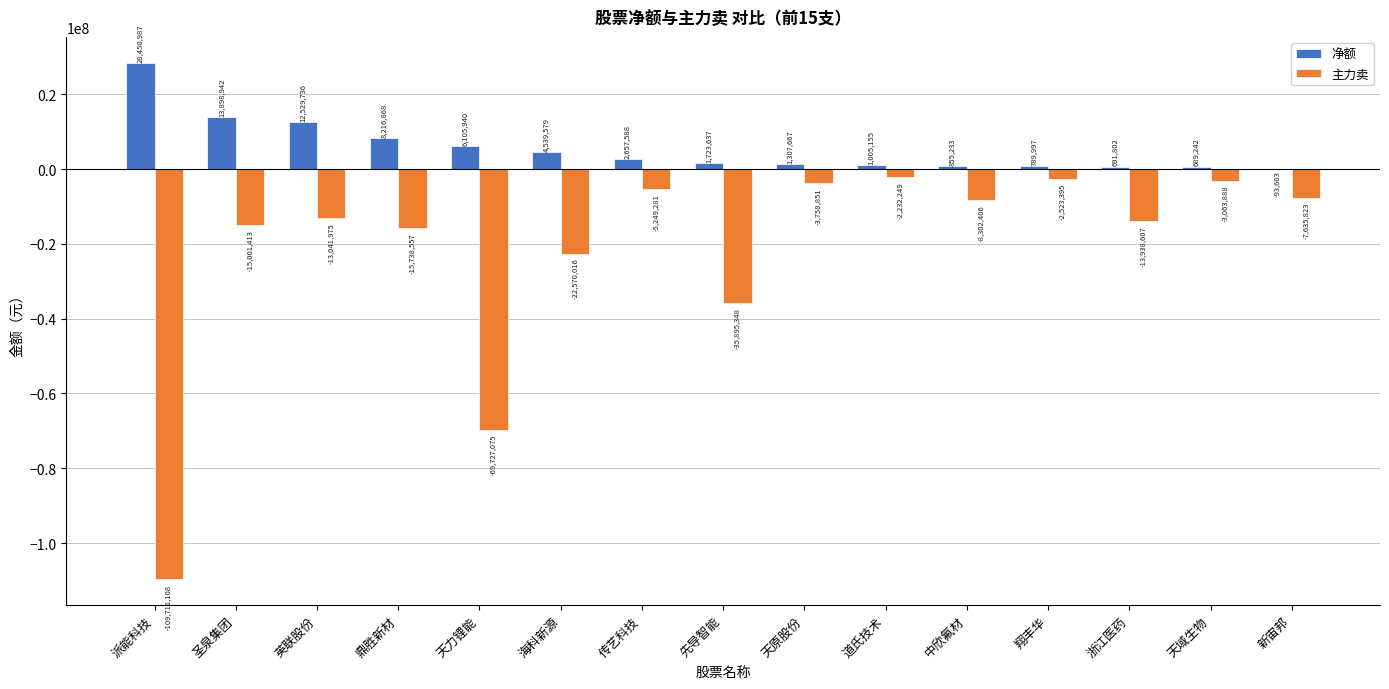

At which label does 主力卖 reach its peak?

道氏技术